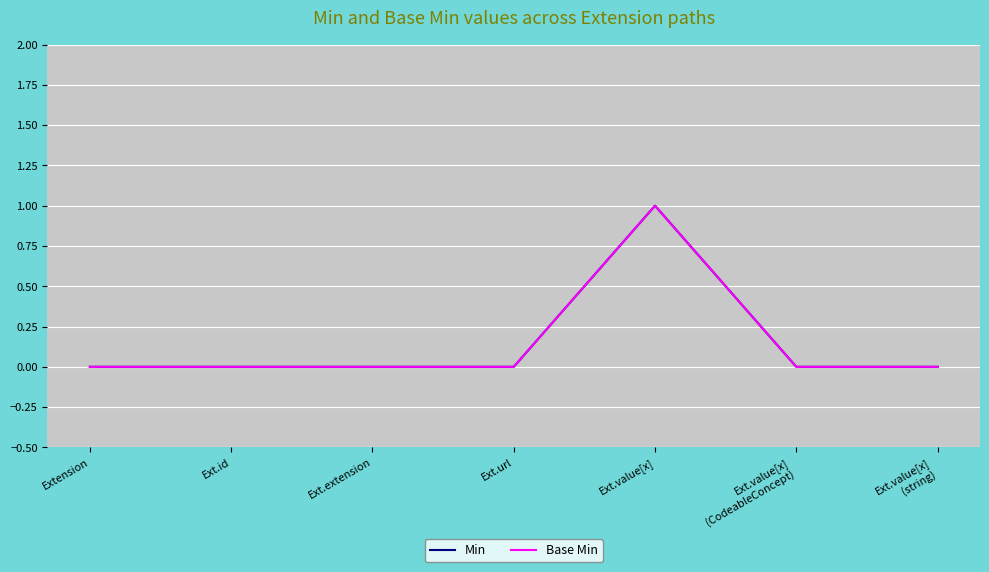

True or false: Base Min has more than 2 points higher than both neighbors.

False